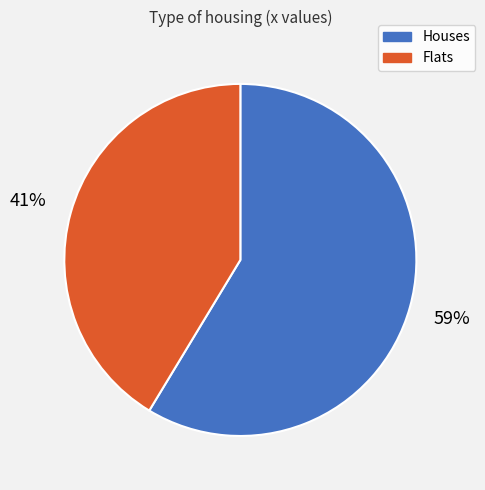

To the nearest percent, what is the average slice percentage?

50%